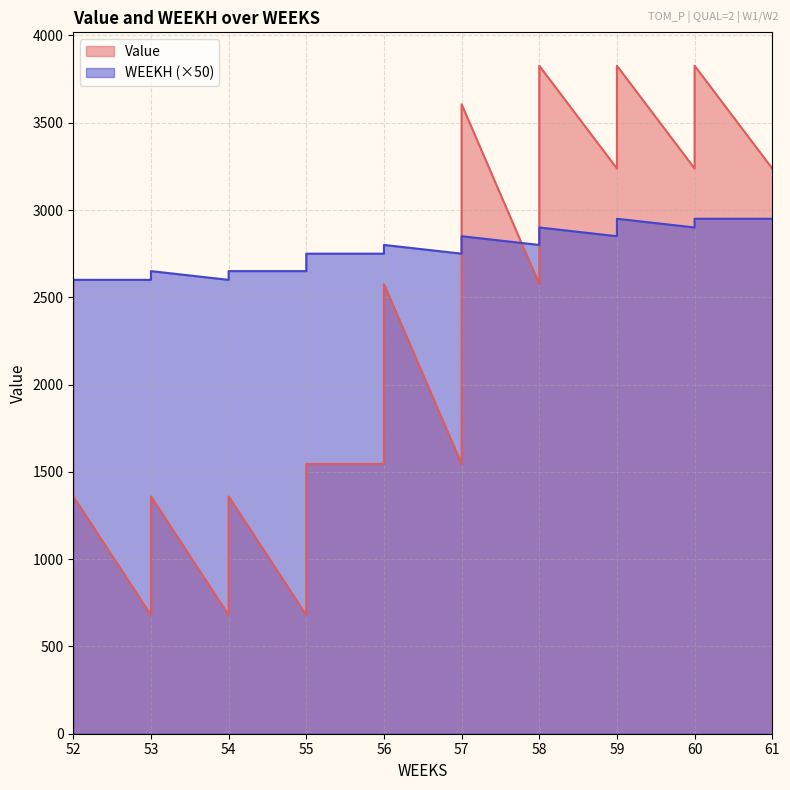

At which label does WEEKH first exceed 56?

57